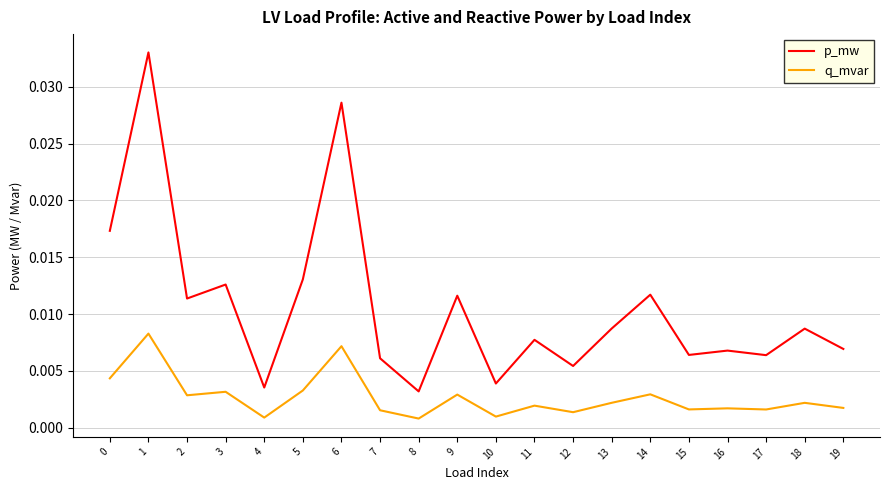

Is the value of q_mvar at 8 greater than the value of p_mw at 0?

No